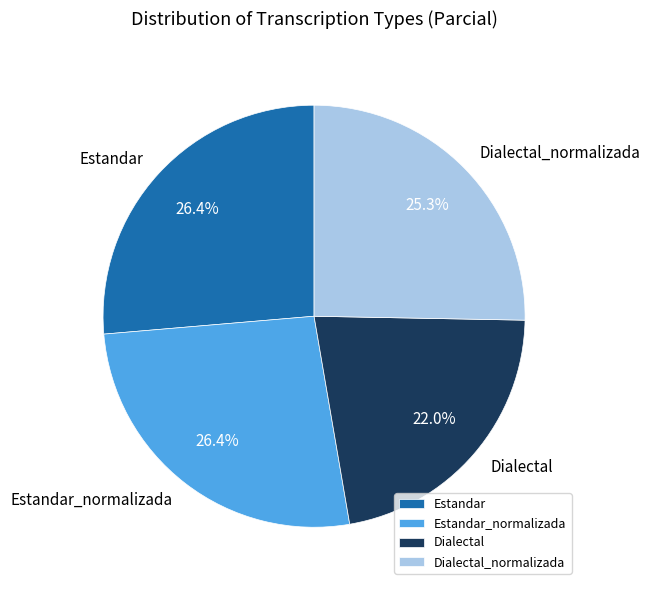

Combined, do Estandar and Dialectal account for over 50%?

No